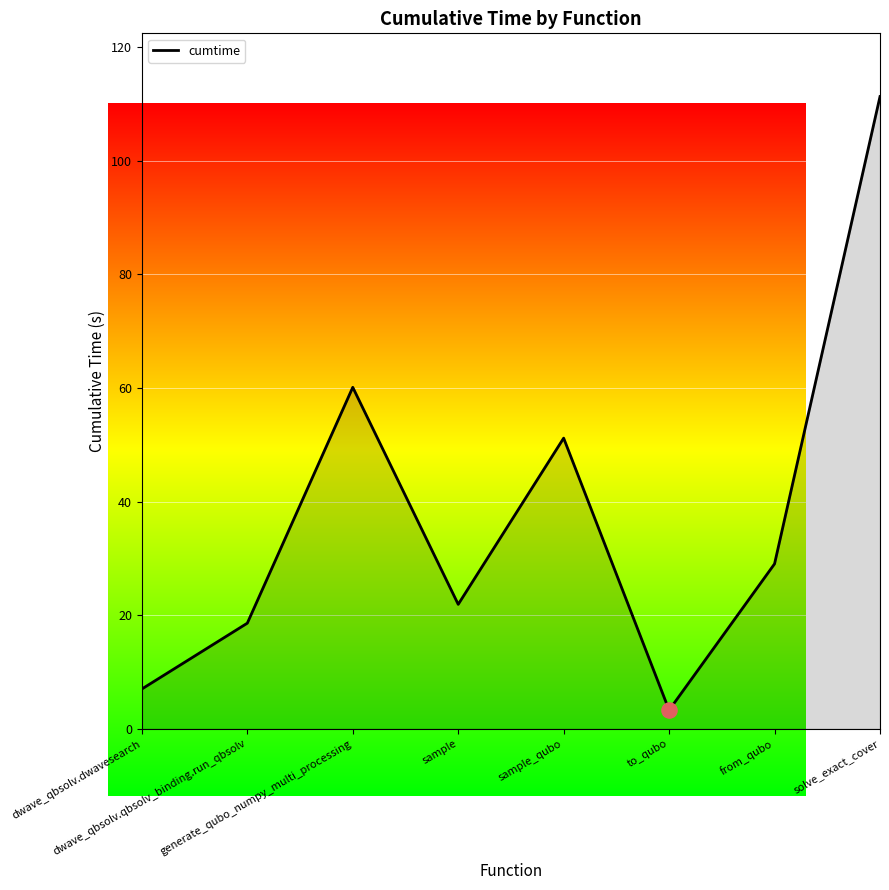

Between solve_exact_cover and from_qubo, which is larger?

solve_exact_cover